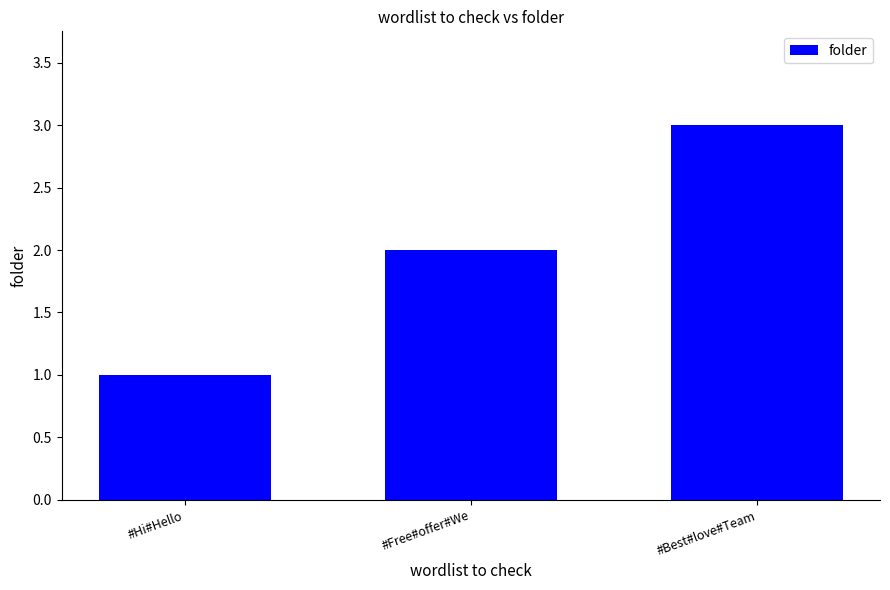

Read the value at #Hi#Hello.

1